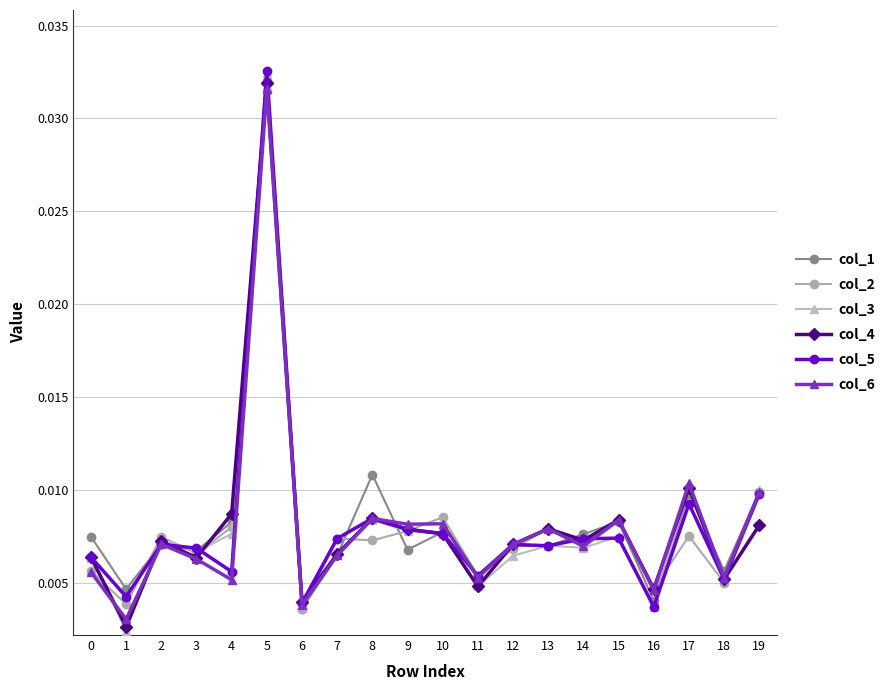

What are all the series names shown in the legend?

col_1, col_2, col_3, col_4, col_5, col_6